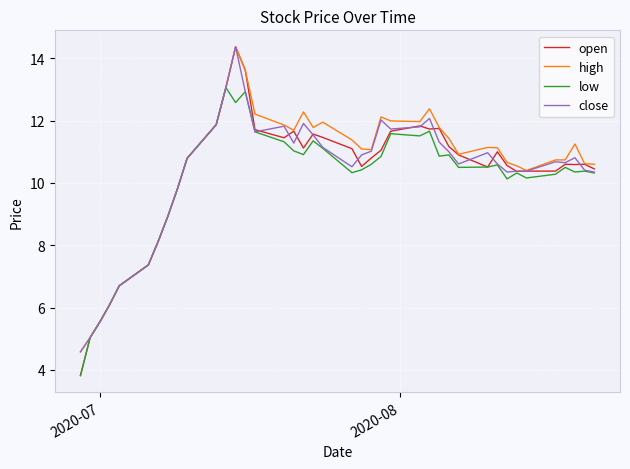

What is the lowest value of the open series?

3.8